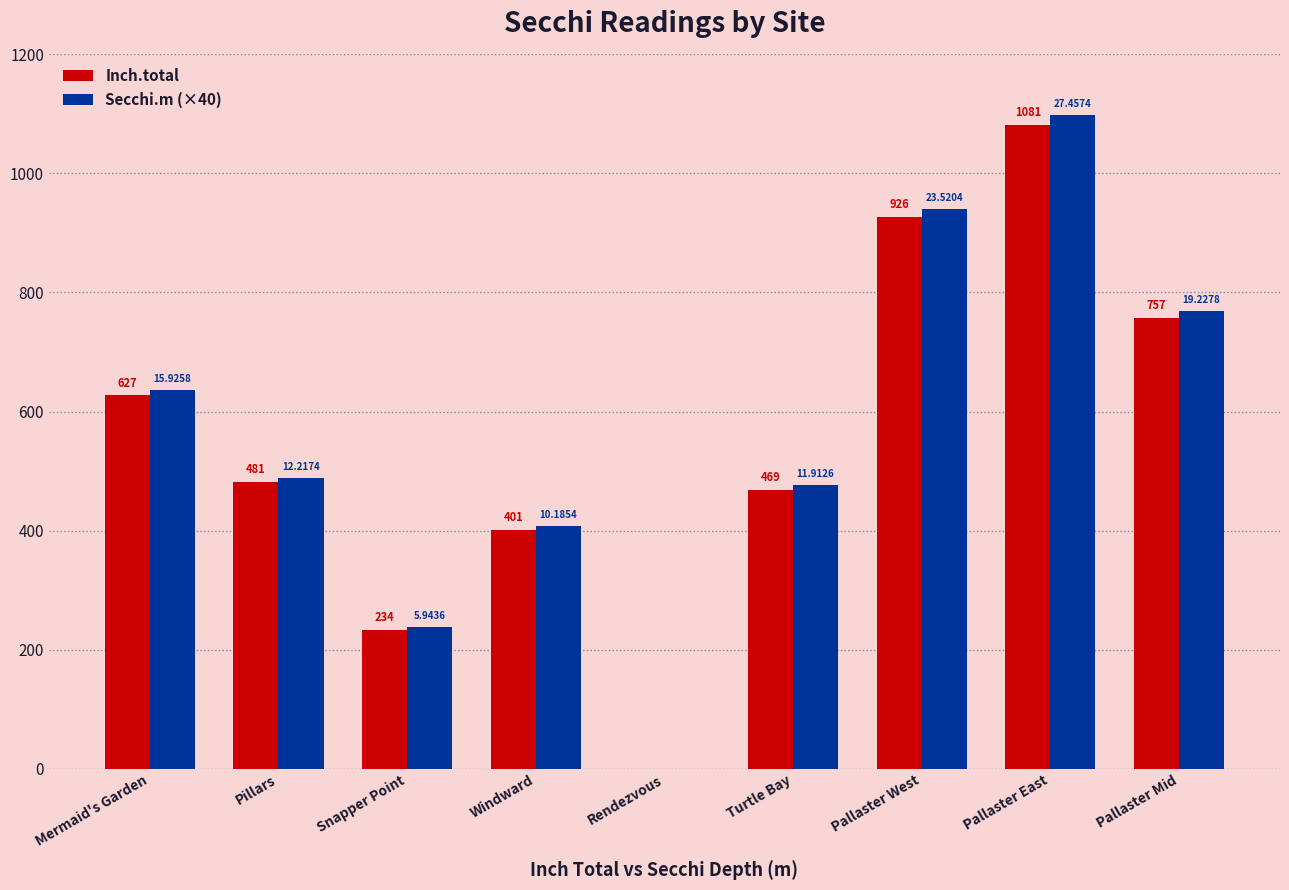

Are the bars horizontal?

No